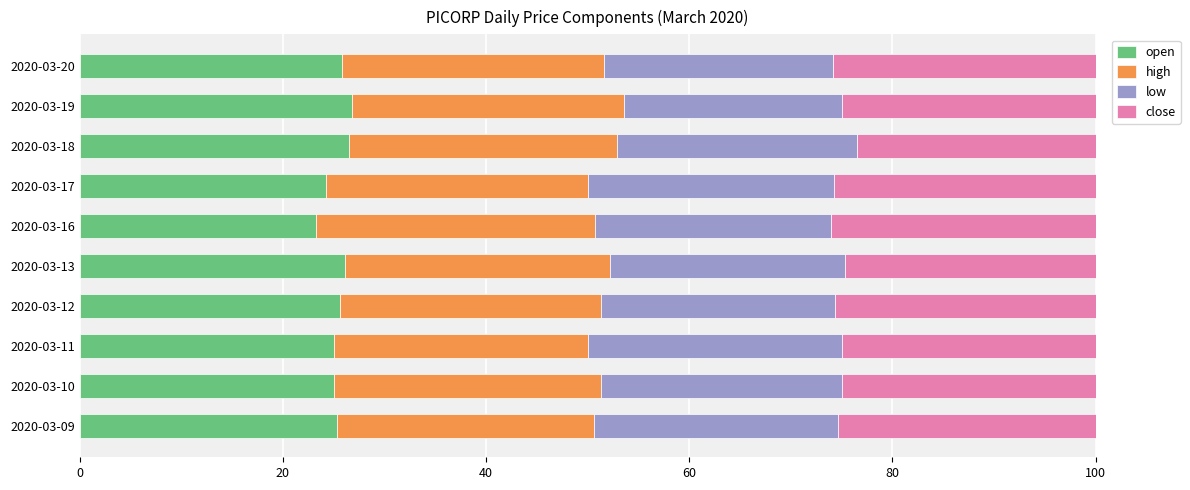

The open series shows 5.1 at 2020-03-17. True or false?

False